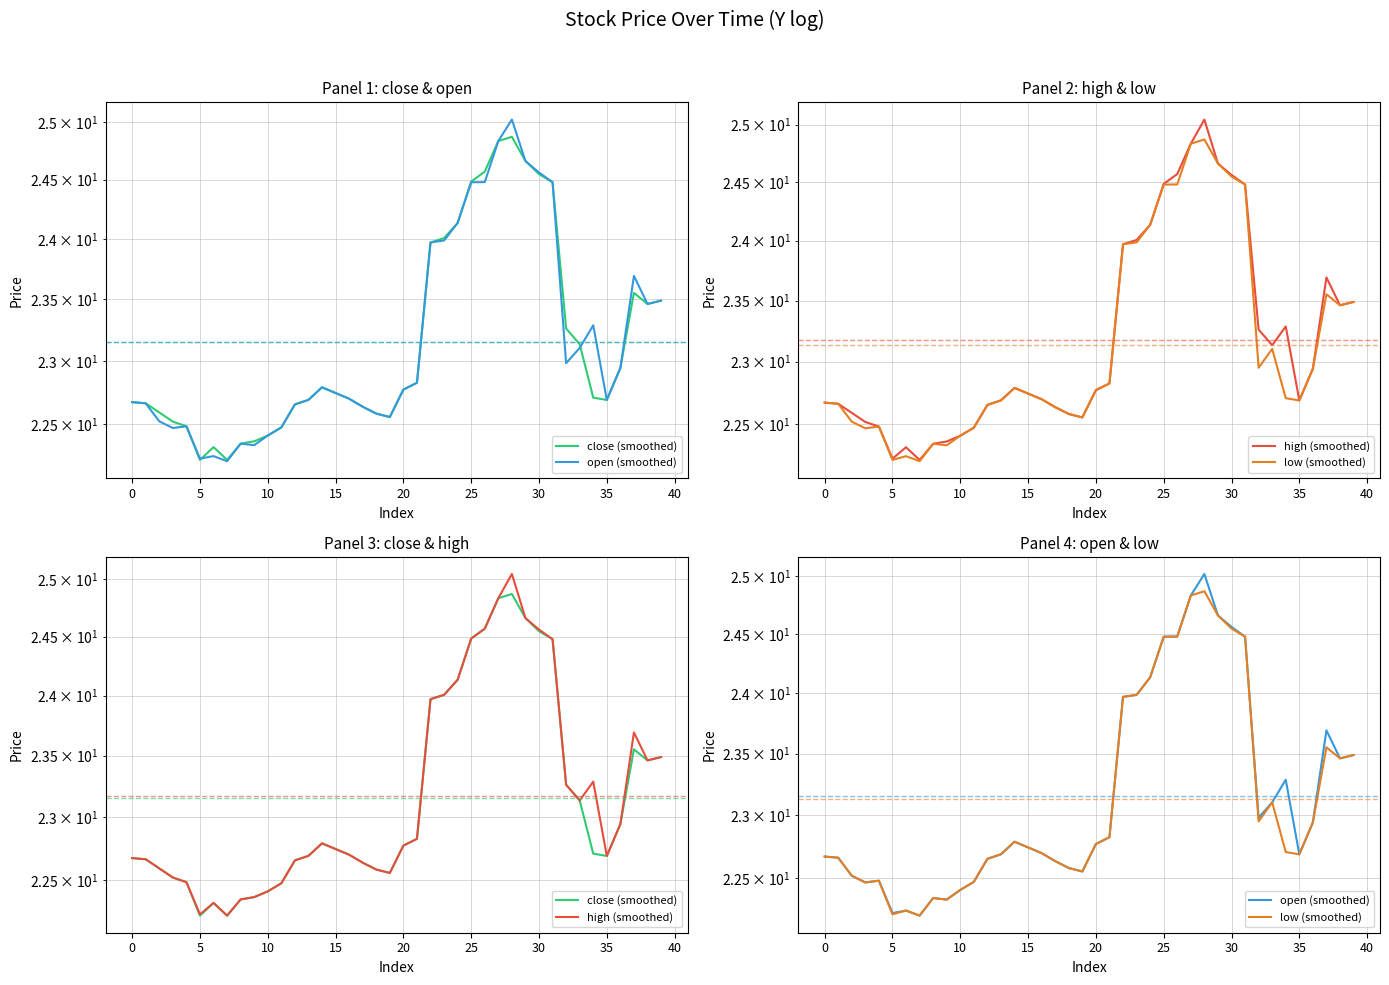

Count the number of data series in this chart.

4